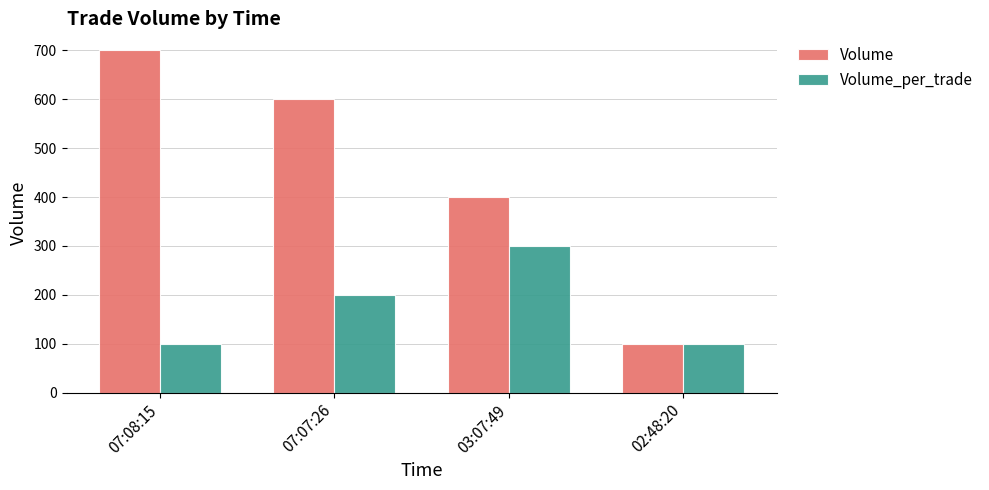

What is the minimum value for Volume_per_trade?

100